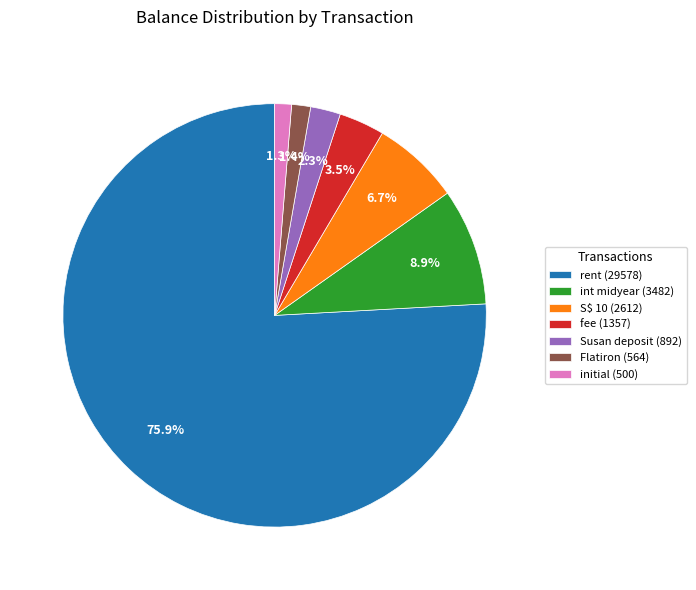

Is there a majority slice in this chart?

Yes